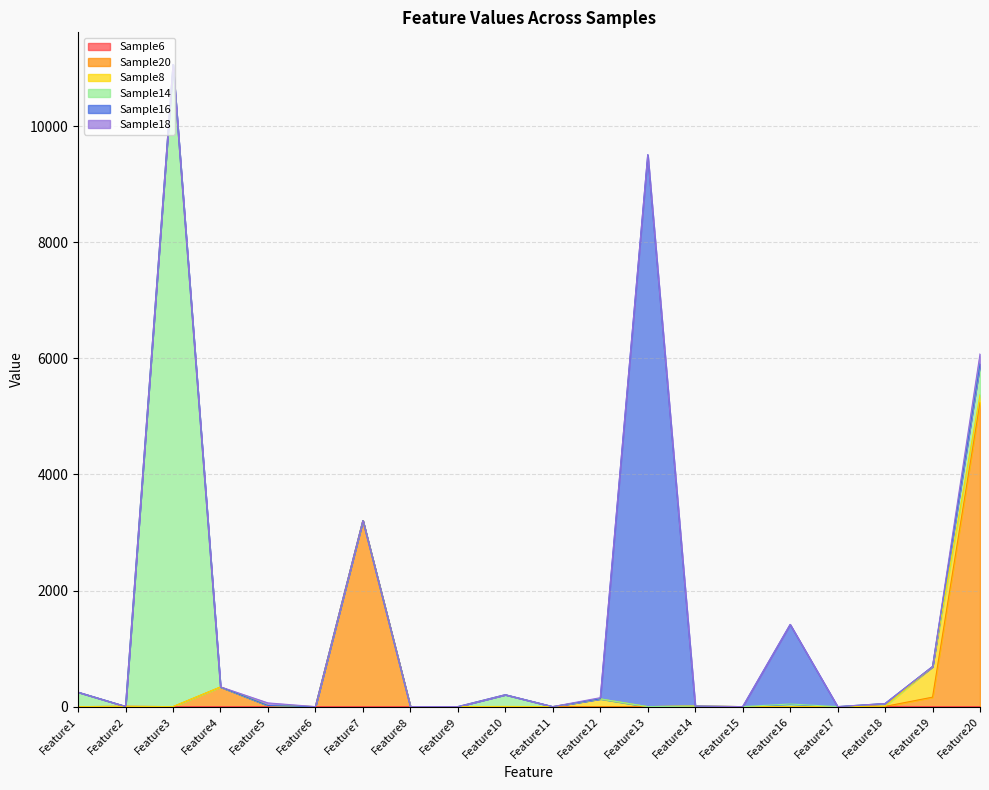

How many lines are shown in the chart?

6